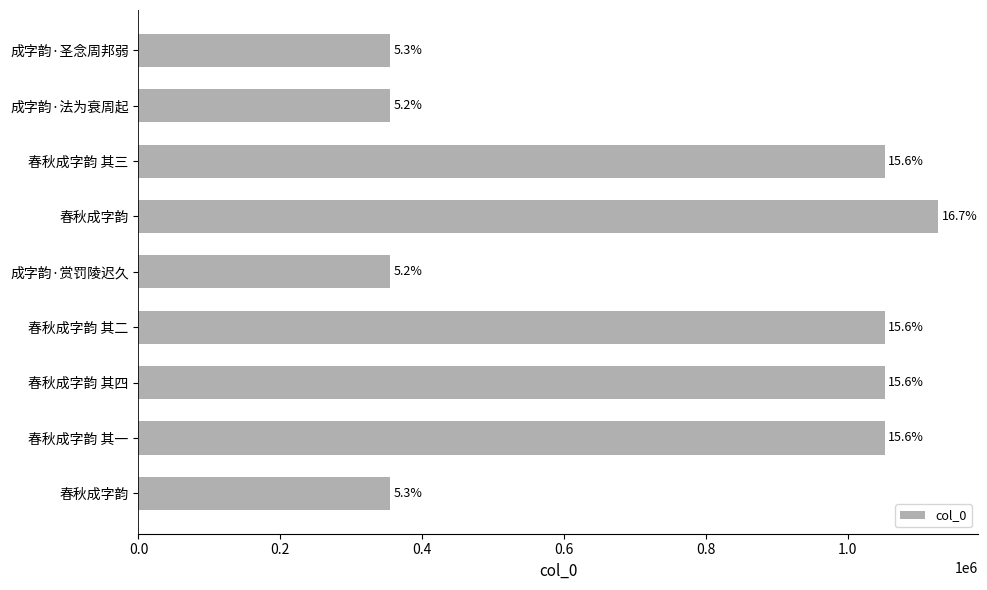

Does the chart contain any negative values?

No